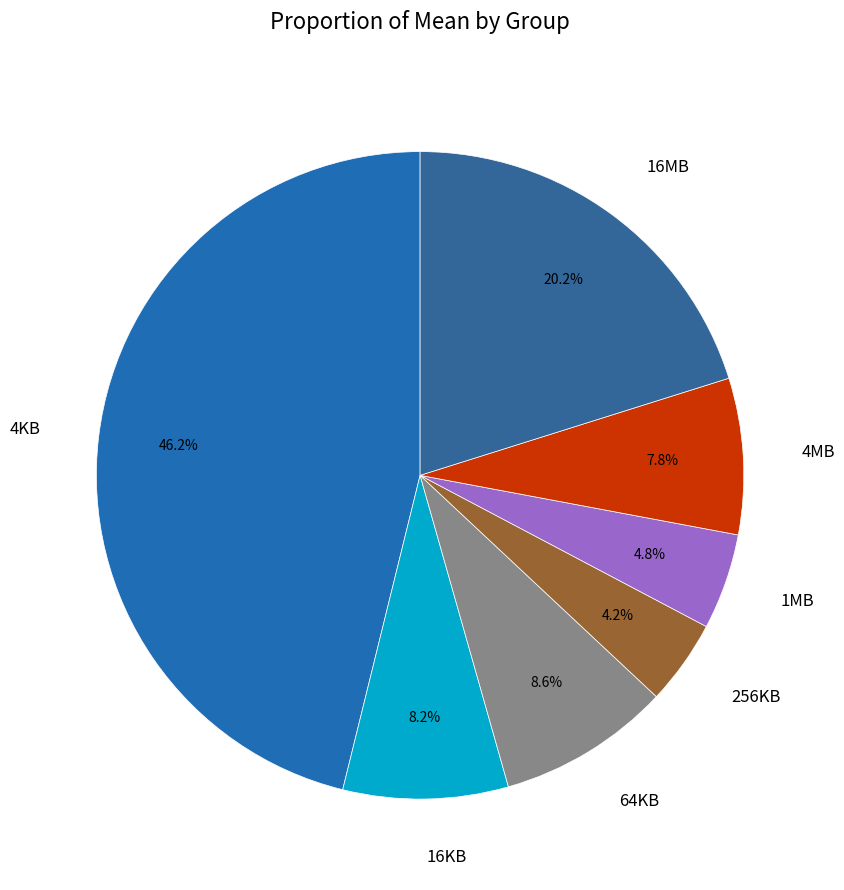

Count the number of slices in the pie.

7